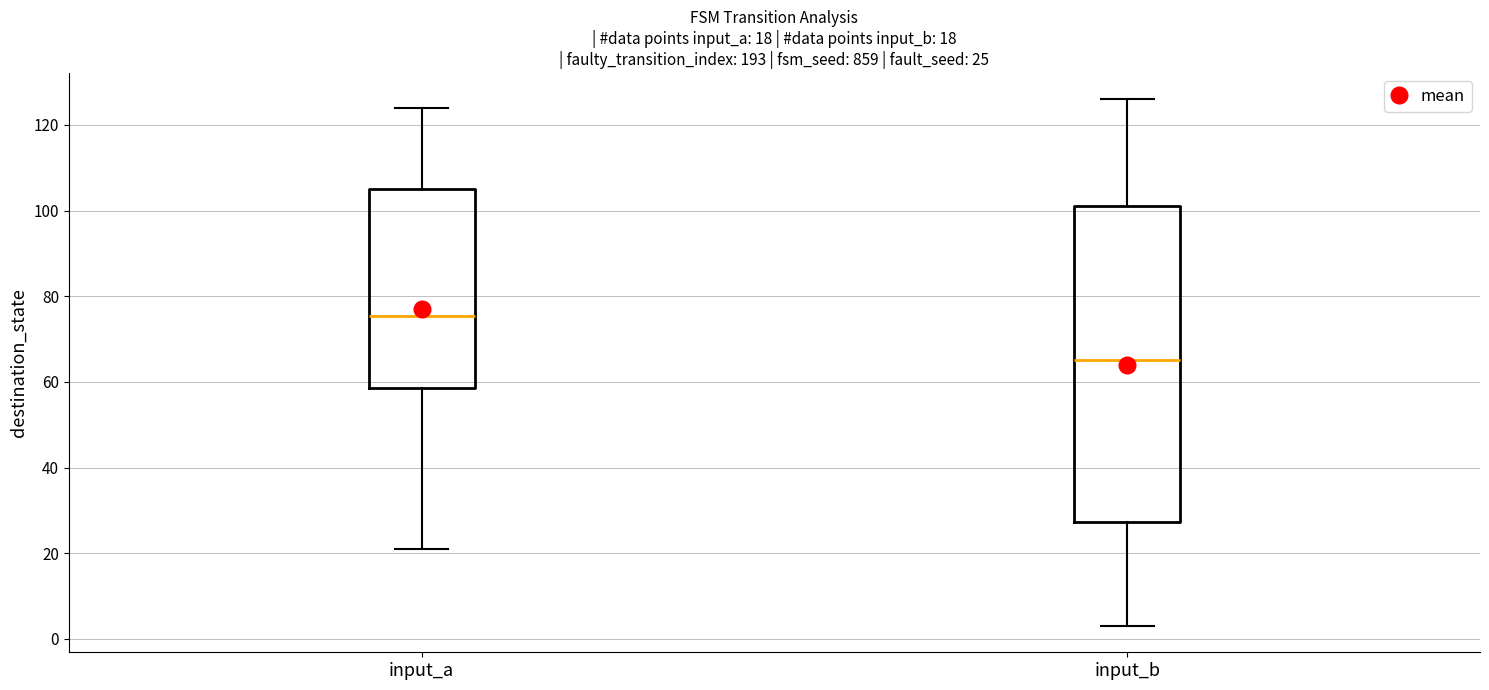

Comparing the boxes themselves (not the whiskers), which one is the tallest?

input_b